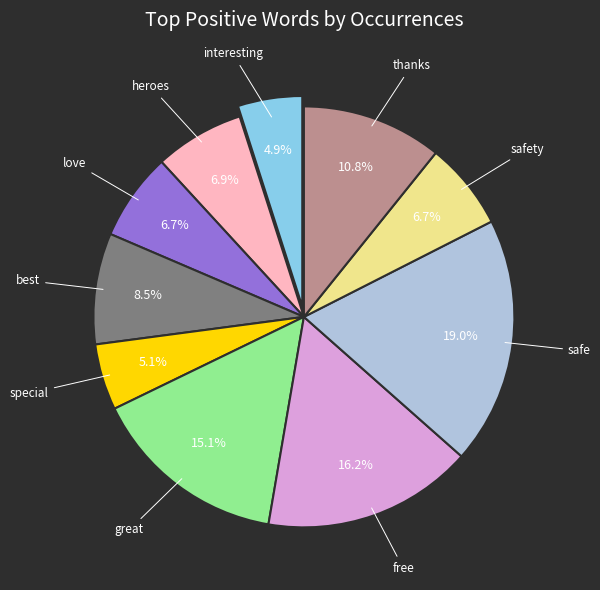

What is the ratio of the value at free to the value at best?

1.9